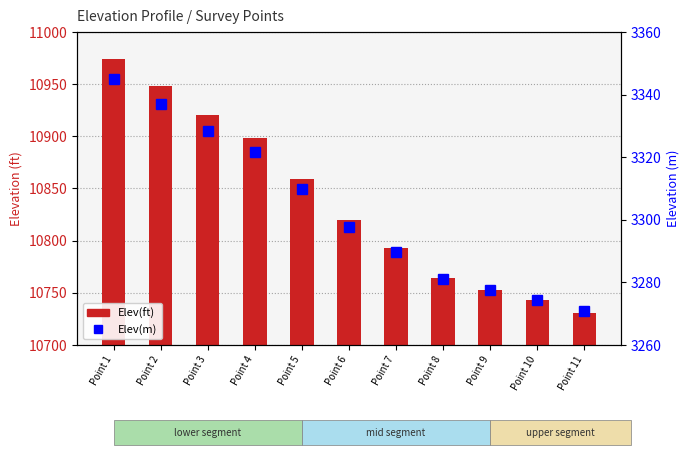

What is the value of the Elev(m) bar at the 11th from the left?

3270.8